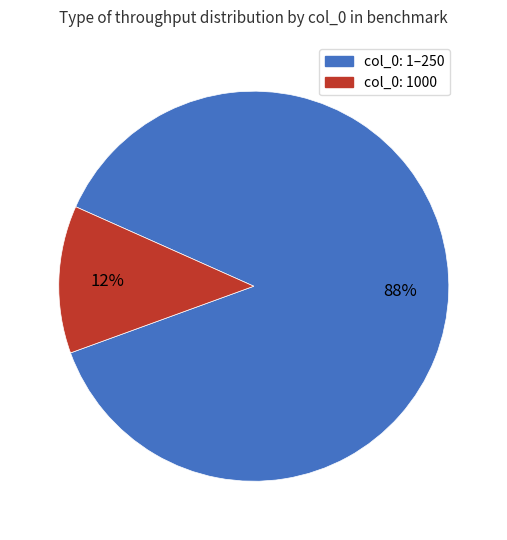

To the nearest percent, what is the average slice percentage?

50%